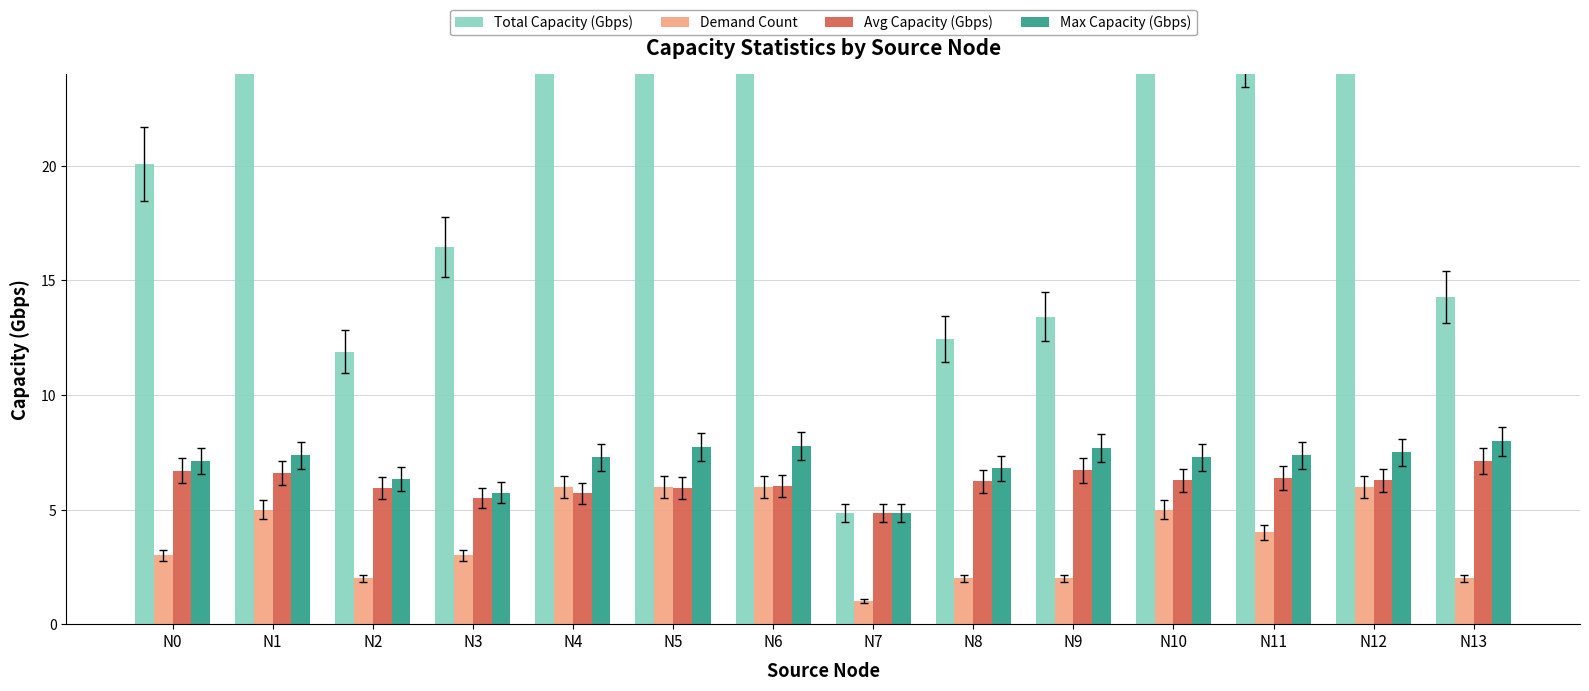

At which label does Max Capacity (Gbps) reach its peak?

N13